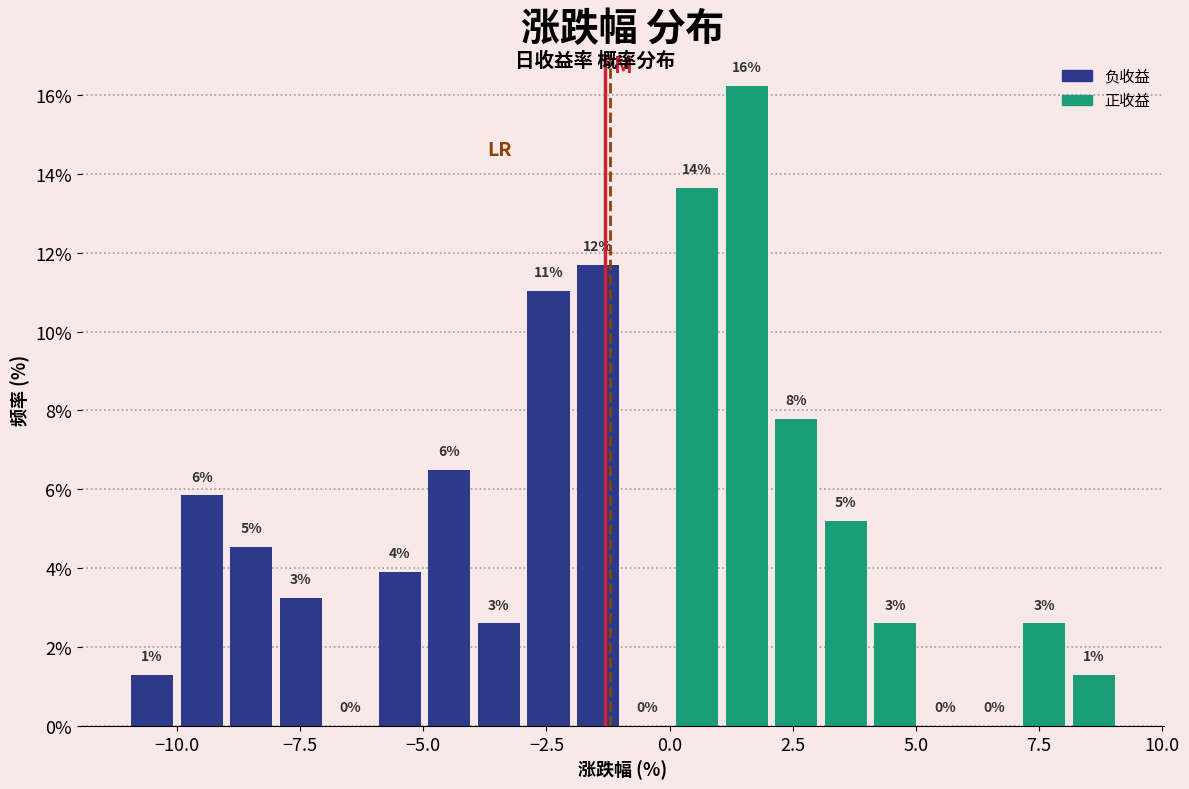

Around what value on the x-axis is the tallest bar? Give the approximate position of its centre, as read against the axis.

1.5